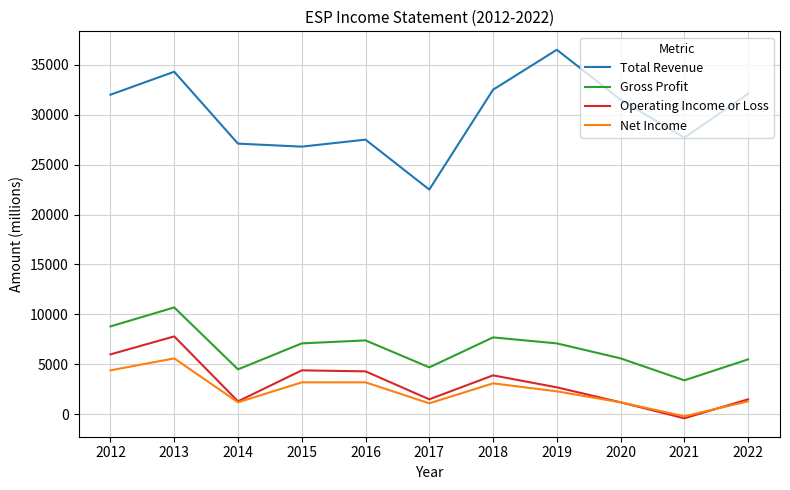

True or false: Total Revenue has a value of 15825 at 2013.

False